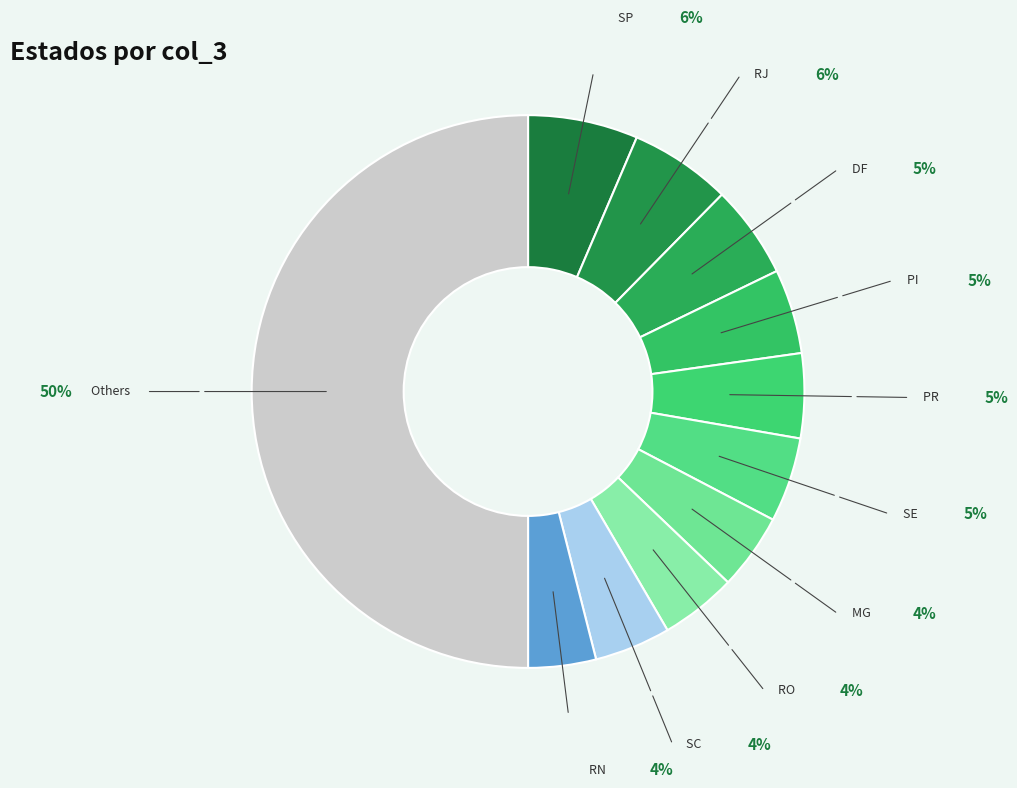

Which category has the biggest portion of the pie?

Others